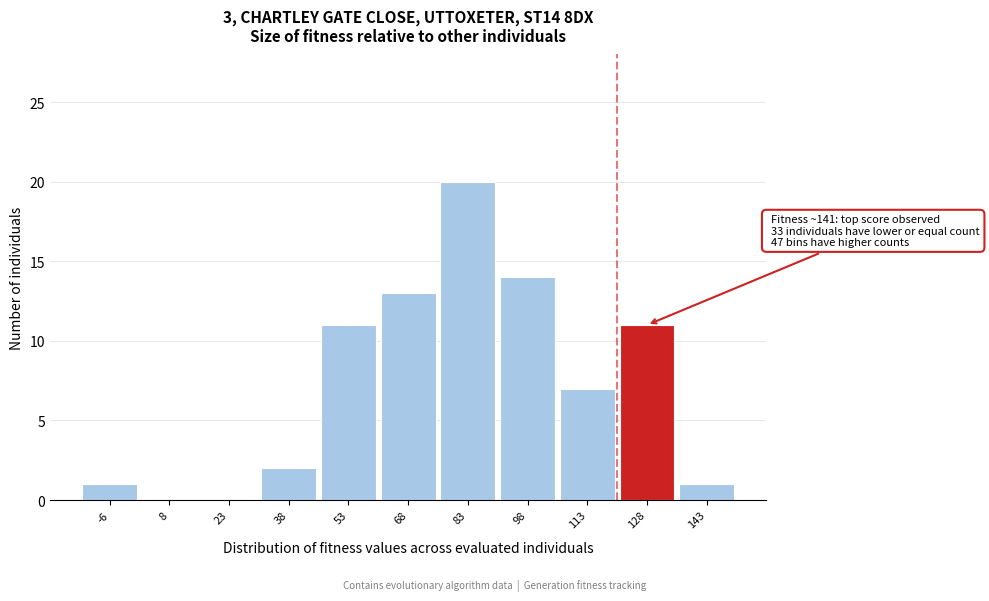

Reading left to right, what are all the values shown in this chart?

-6=1	8=0	23=0	38=2	53=11	68=13	83=20	98=14	113=7	128=11	143=1